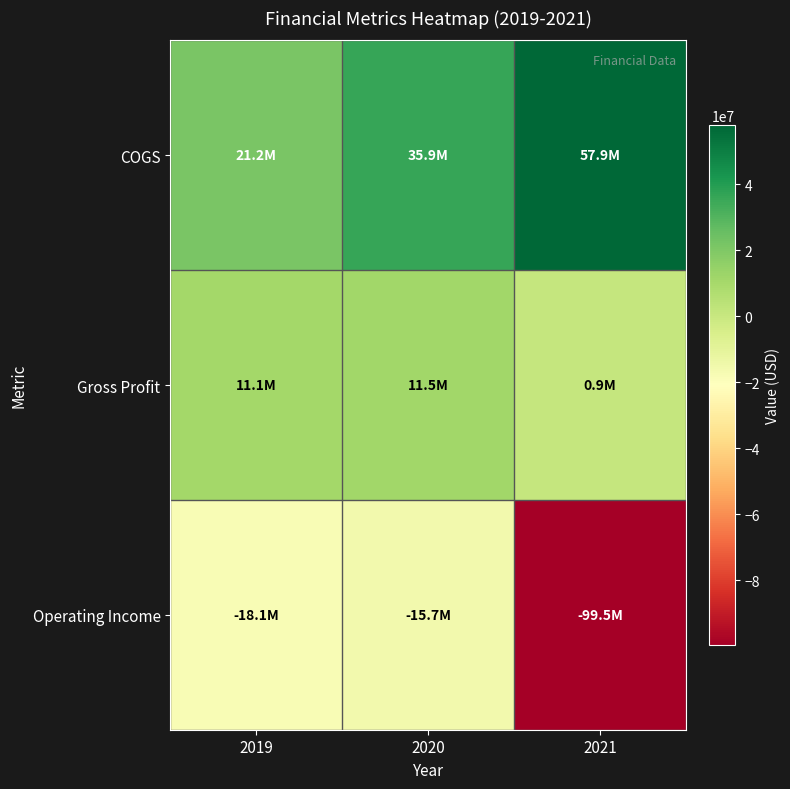

What is the spread (max minus min) of values at 2021?

157337000